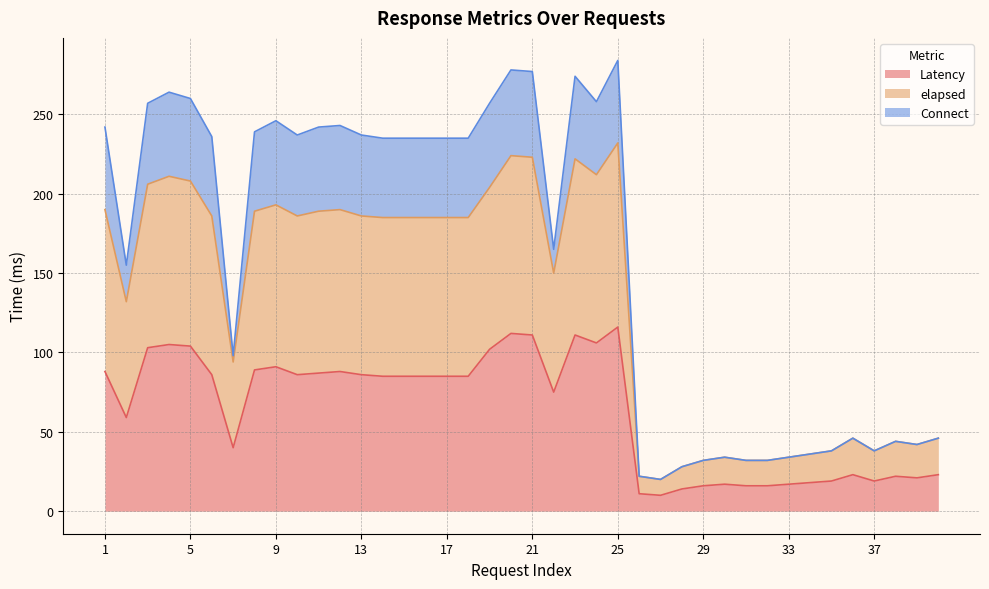

True or false: Latency has more than 2 points higher than both neighbors.

True